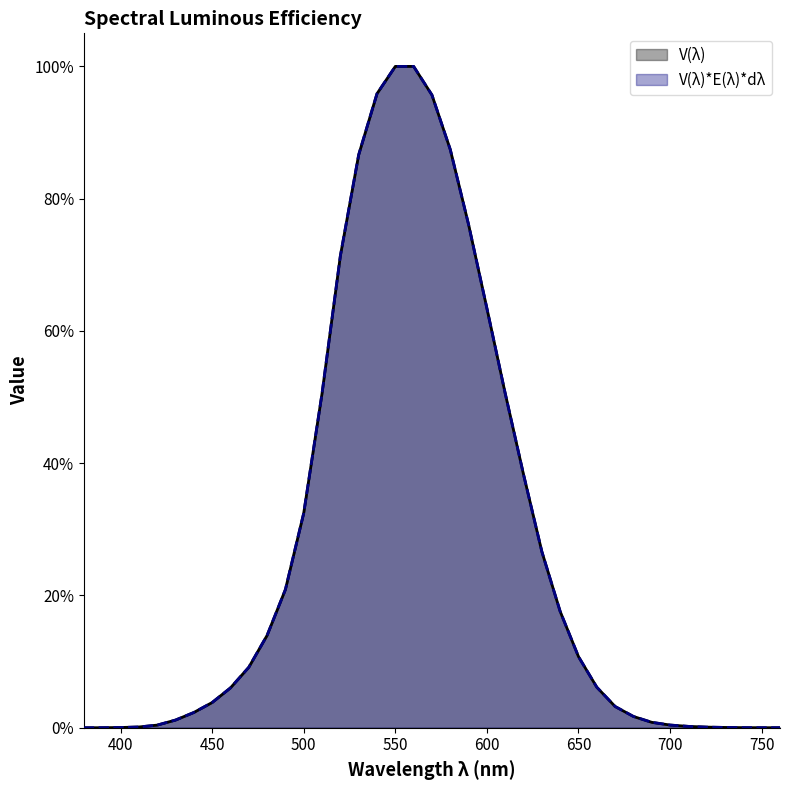

At which label does V(λ) reach its minimum?

380